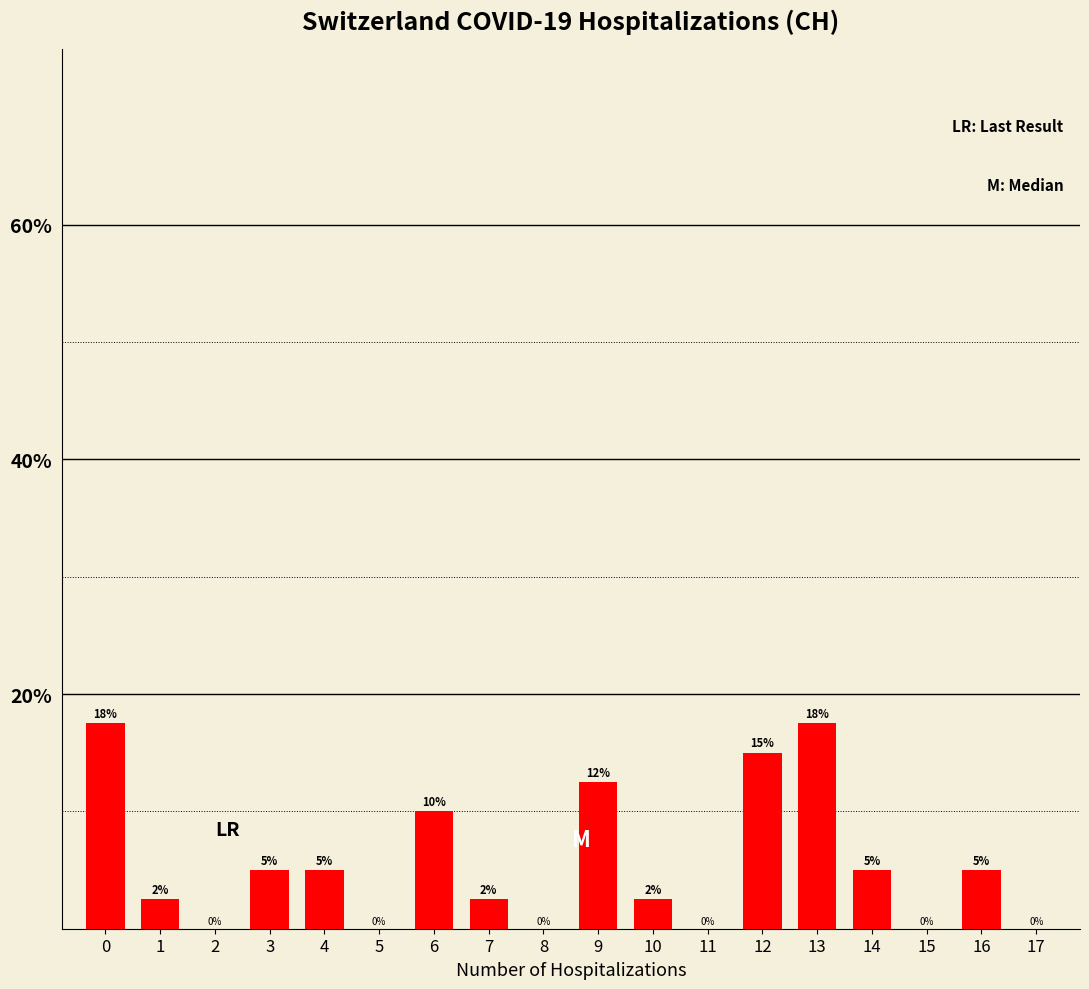

What is the change in value from 3 to 8?

-5.0